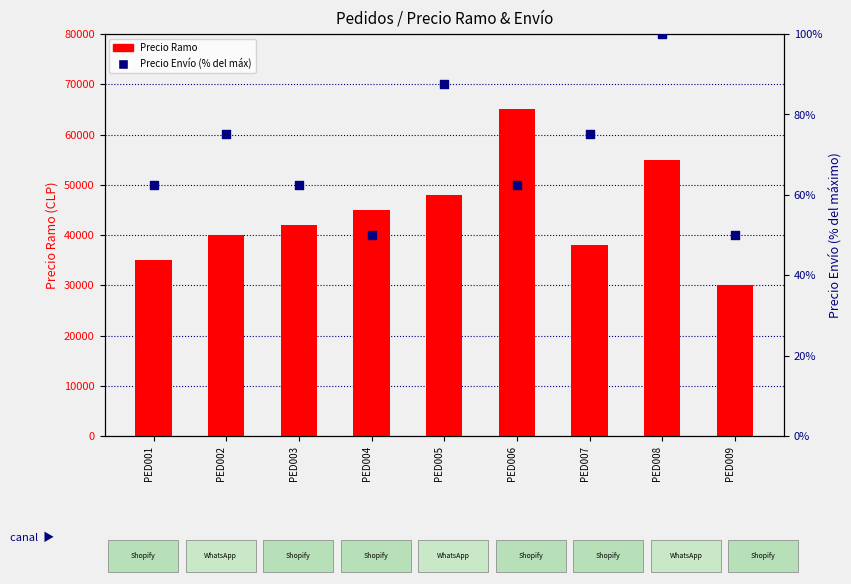

At which category is the sum across all series the highest?

PED006